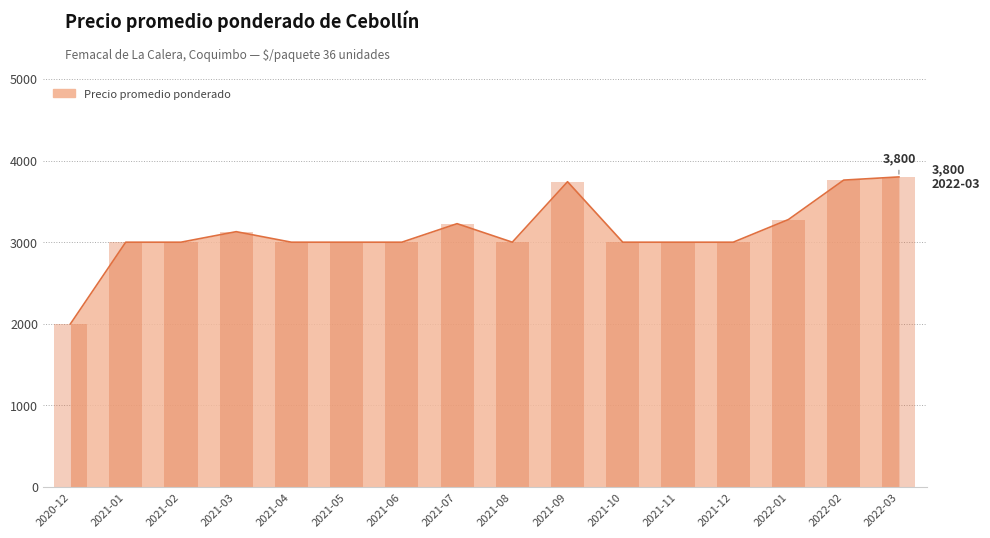

What is the ratio of the value at 2022-02 to the value at 2021-08?

1.3